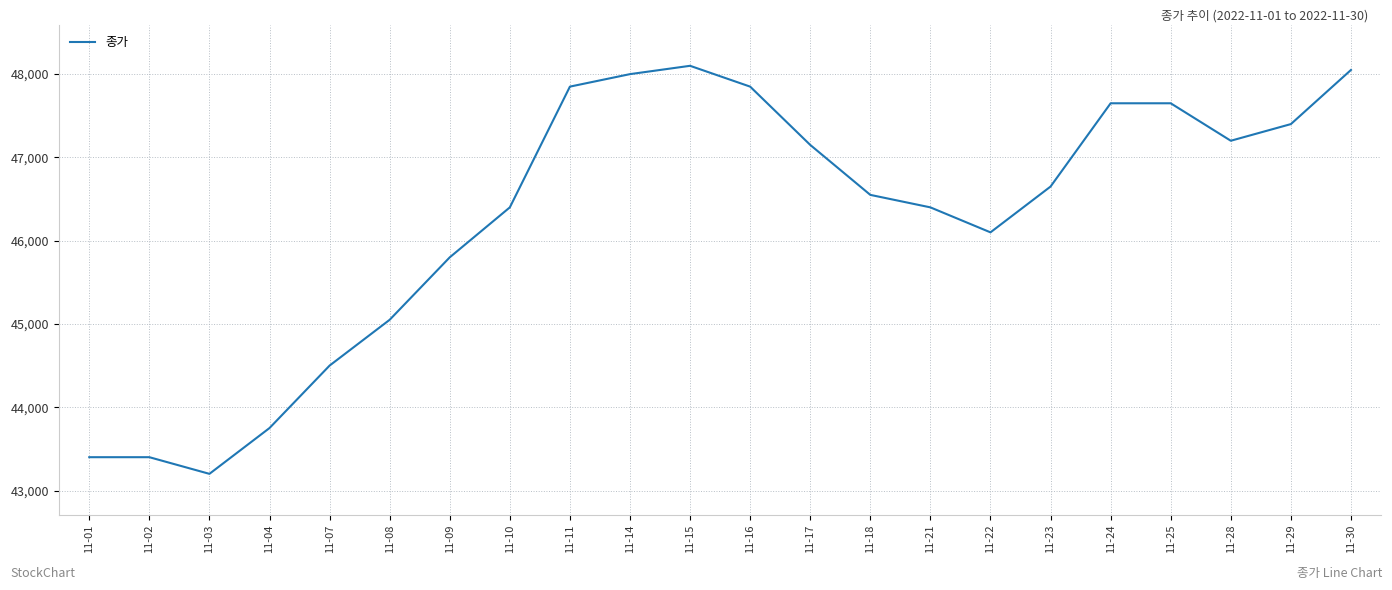

Reading left to right, what are all the values shown in this chart?

11-01=43400	11-02=43400	11-03=43200	11-04=43750	11-07=44500	11-08=45050	11-09=45800	11-10=46400	11-11=47850	11-14=48000	11-15=48100	11-16=47850	11-17=47150	11-18=46550	11-21=46400	11-22=46100	11-23=46650	11-24=47650	11-25=47650	11-28=47200	11-29=47400	11-30=48050